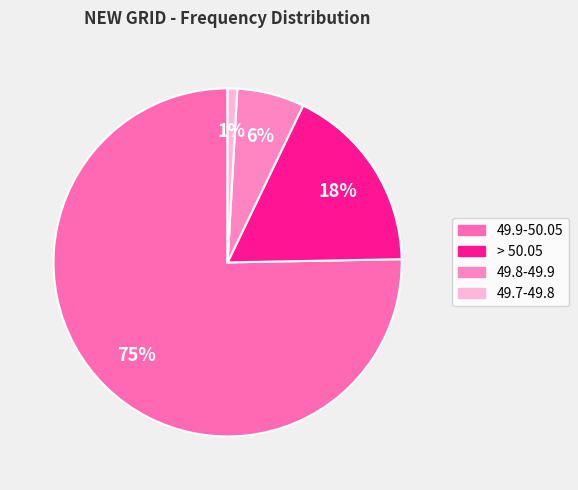

What percentage is NOT represented by 49.7-49.8?

99.1%